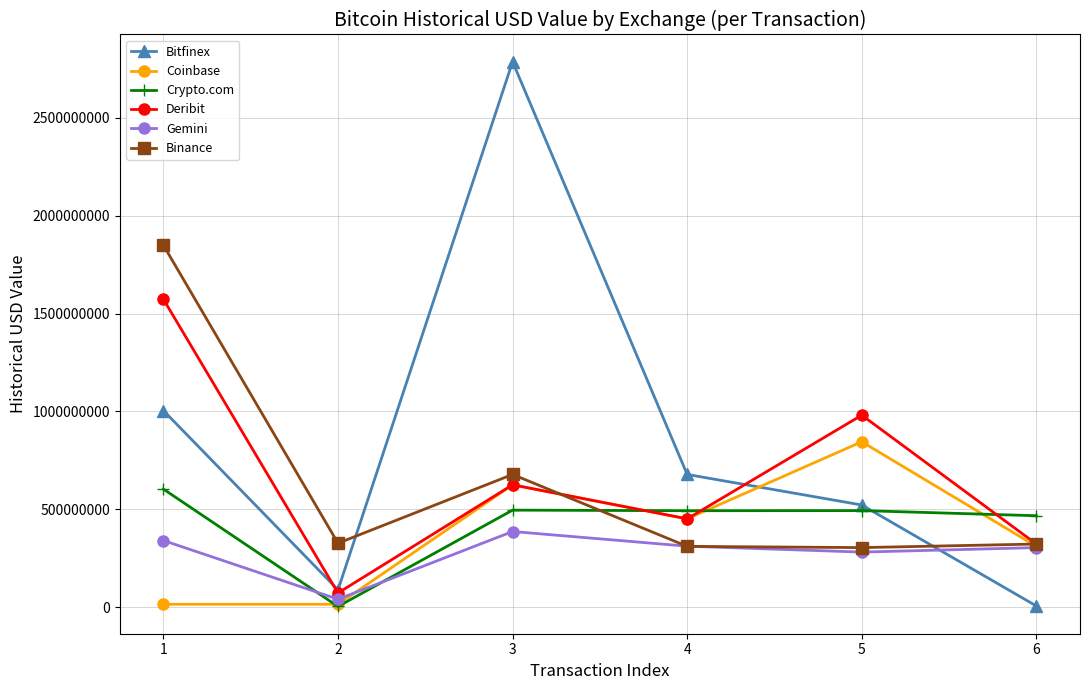

In Coinbase, how many points are higher than both neighbors (excluding endpoints)?

2